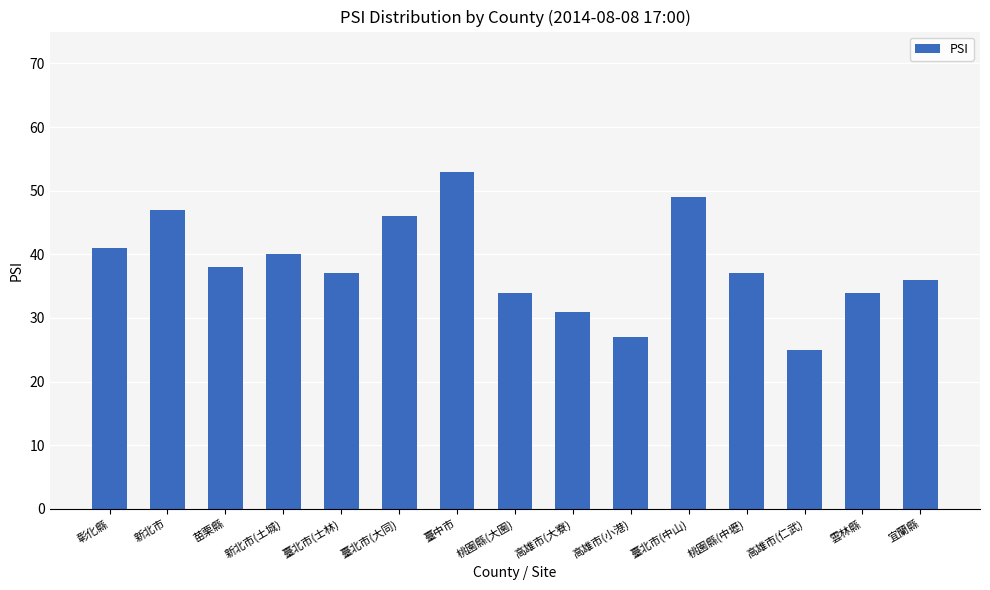

At which label does the data first exceed 37?

彰化縣